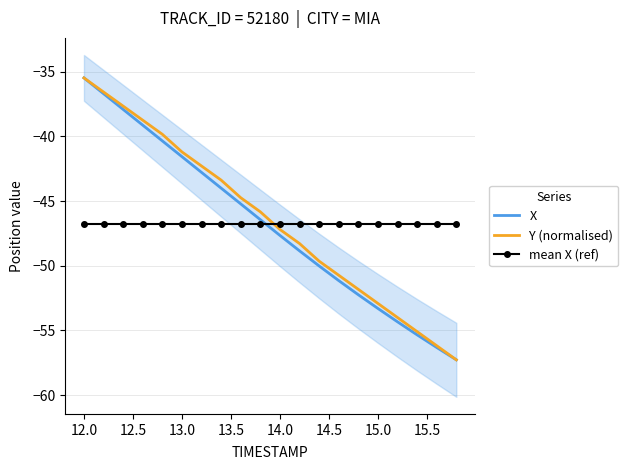

Count the number of categories in the chart.

20